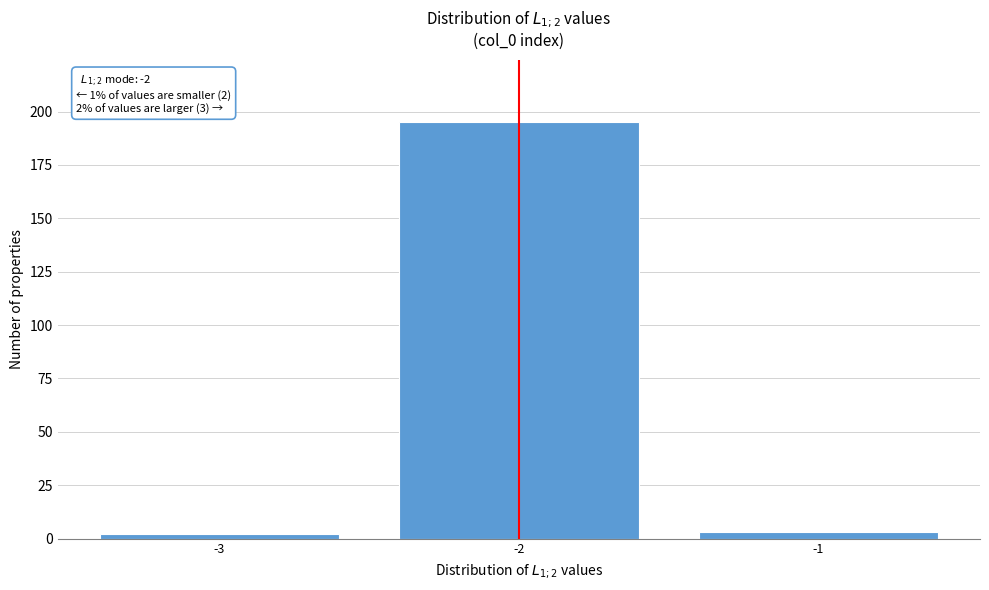

Reading right to left, what are all the values shown in this chart?

3	195	2